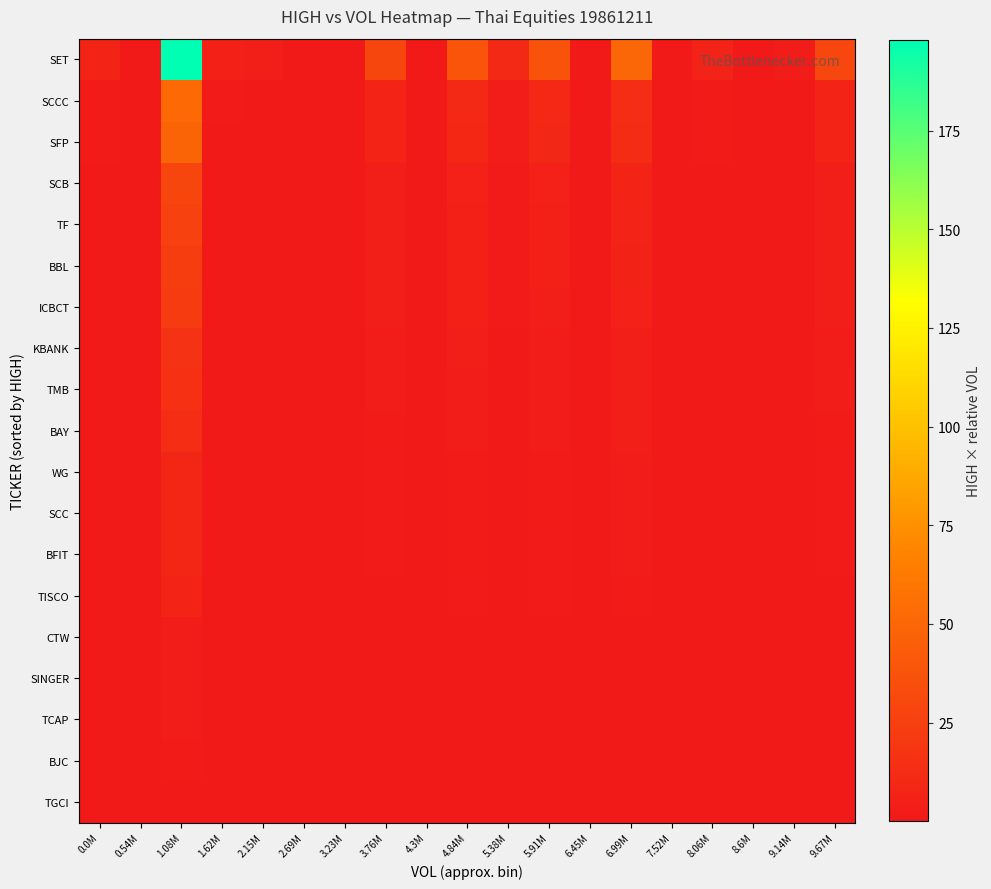

What is the greatest value displayed?

198.0